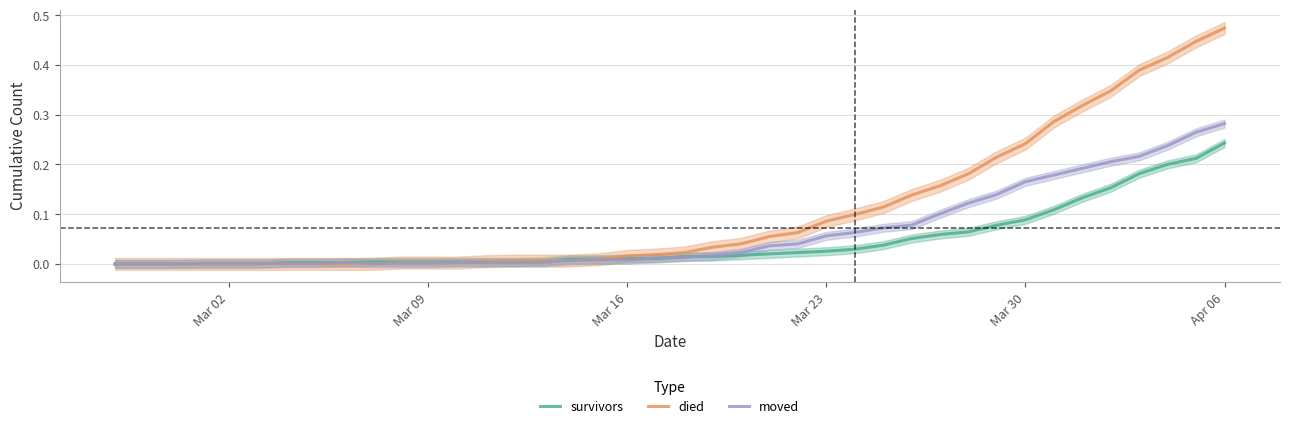

Which category has the highest value in the survivors series?

Apr 06